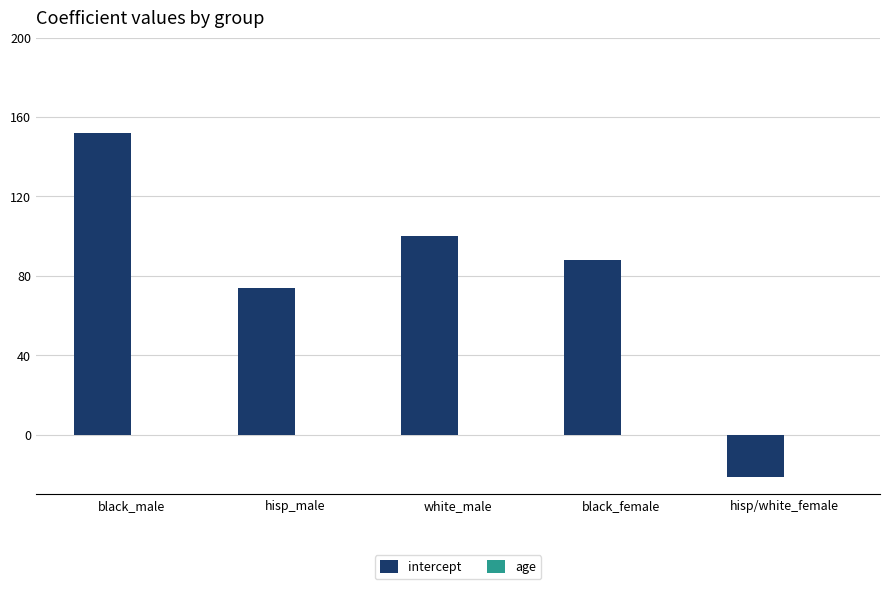

At which label is intercept closest to 65?

hisp_male